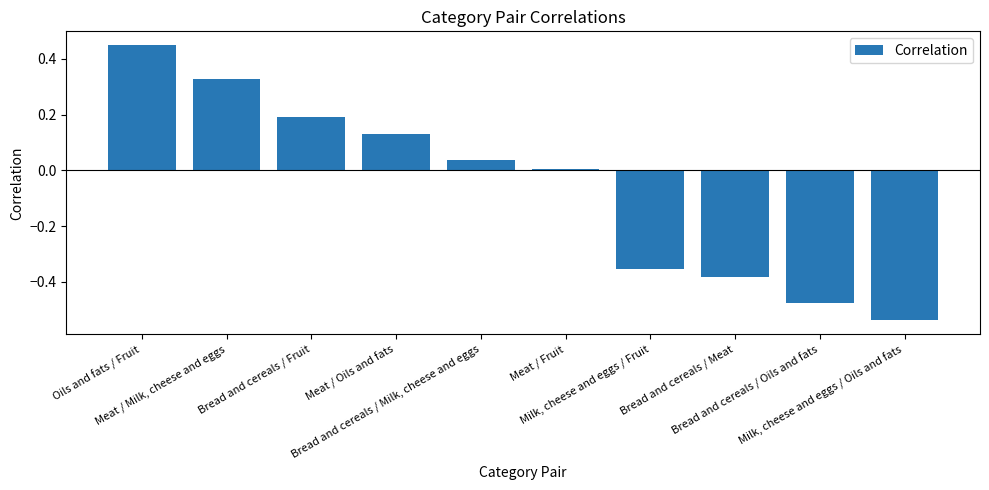

Rank the categories by value from lowest to highest.

Milk, cheese and eggs / Oils and fats, Bread and cereals / Oils and fats, Bread and cereals / Meat, Milk, cheese and eggs / Fruit, Meat / Fruit, Bread and cereals / Milk, cheese and eggs, Meat / Oils and fats, Bread and cereals / Fruit, Meat / Milk, cheese and eggs, Oils and fats / Fruit